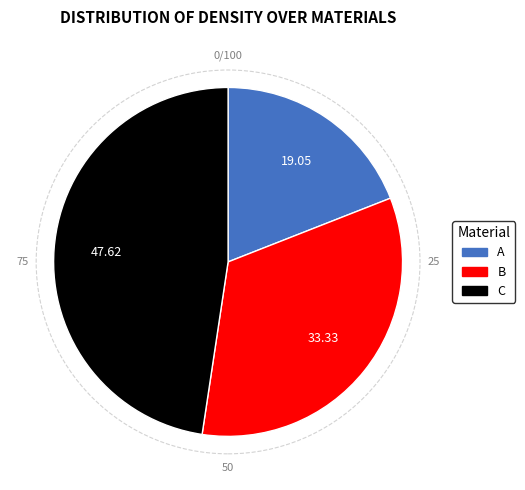

Does A account for over 50% of the chart?

No